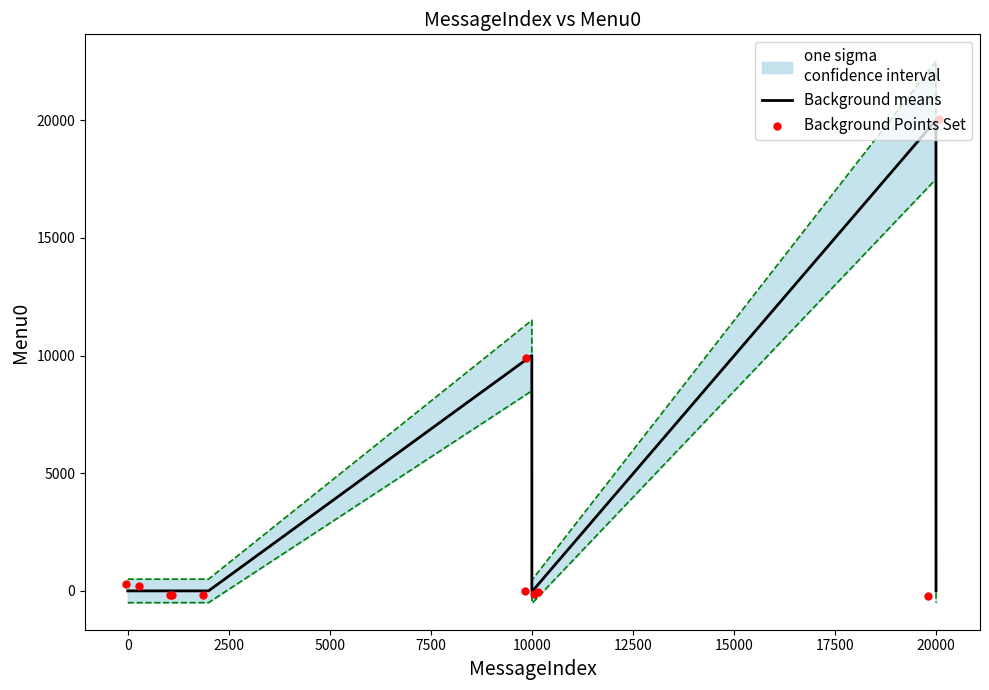

Which series reaches the maximum Y coordinate?

Background Points Set